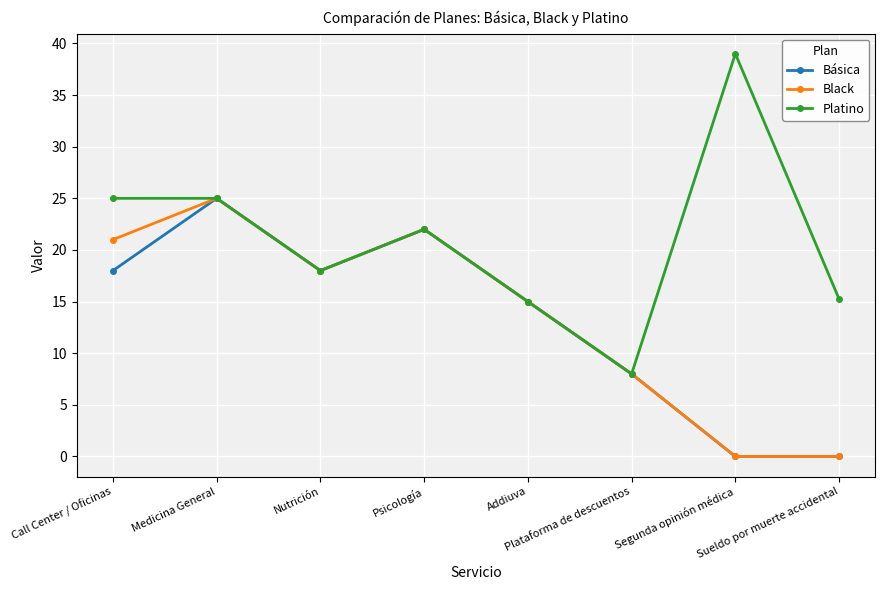

At which category does Platino reach its first local valley?

Nutrición